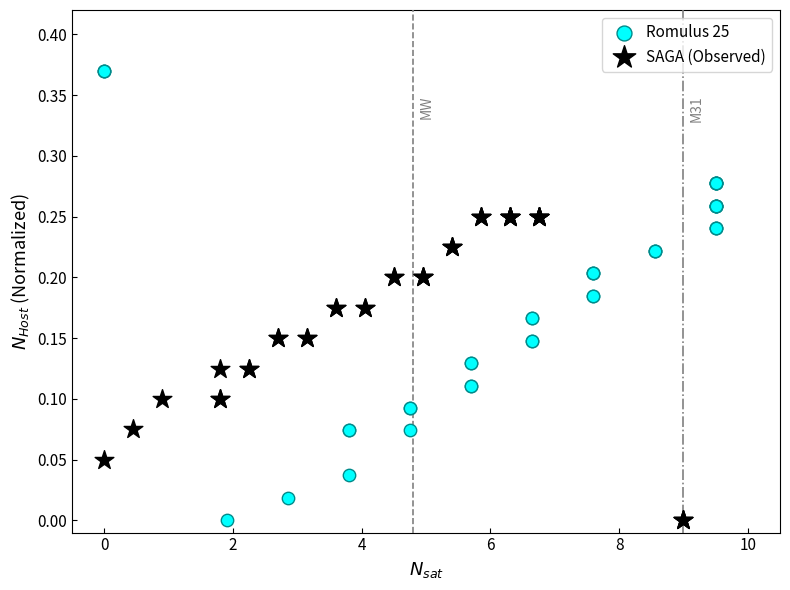

What are all the series names shown in the legend?

Romulus 25, SAGA (Observed)